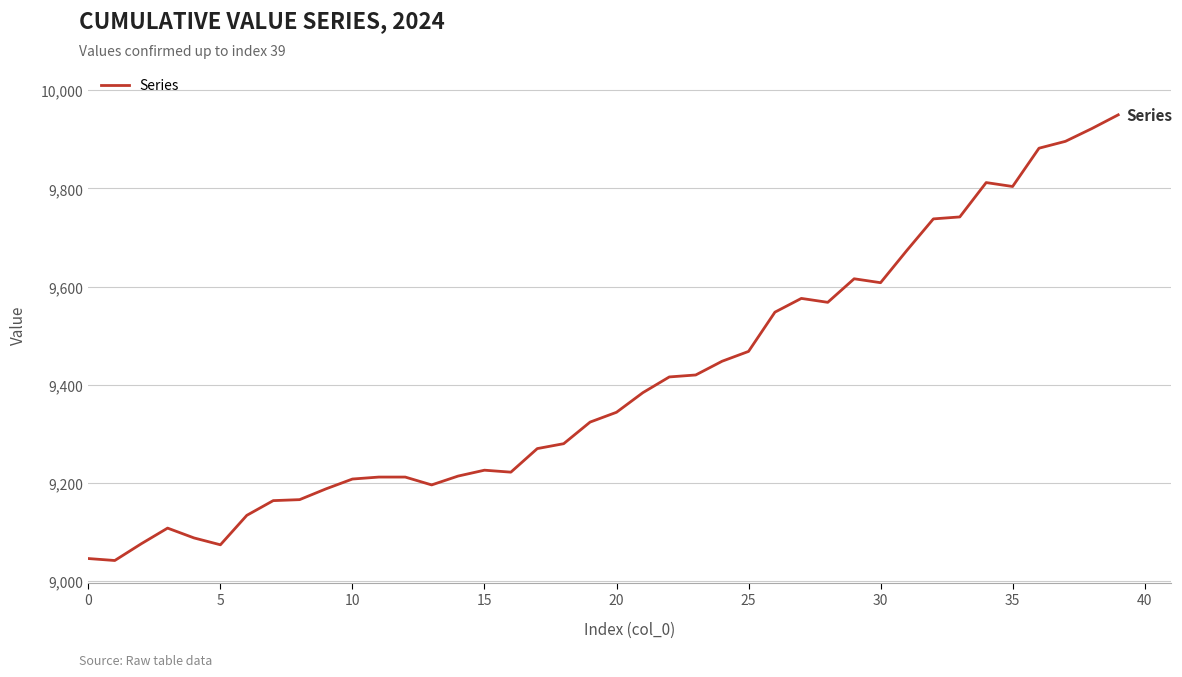

What is the average value?

9407